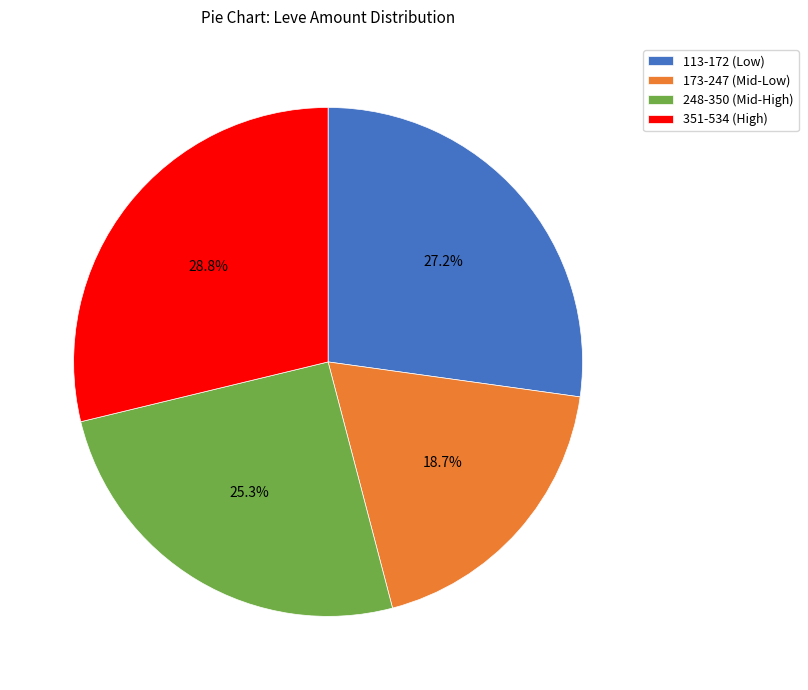

Which has a higher value, 173-247 (Mid-Low) or 248-350 (Mid-High)?

248-350 (Mid-High)